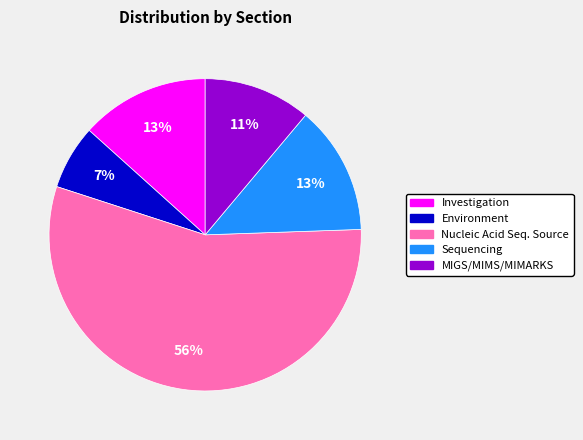

Is there a majority slice in this chart?

Yes